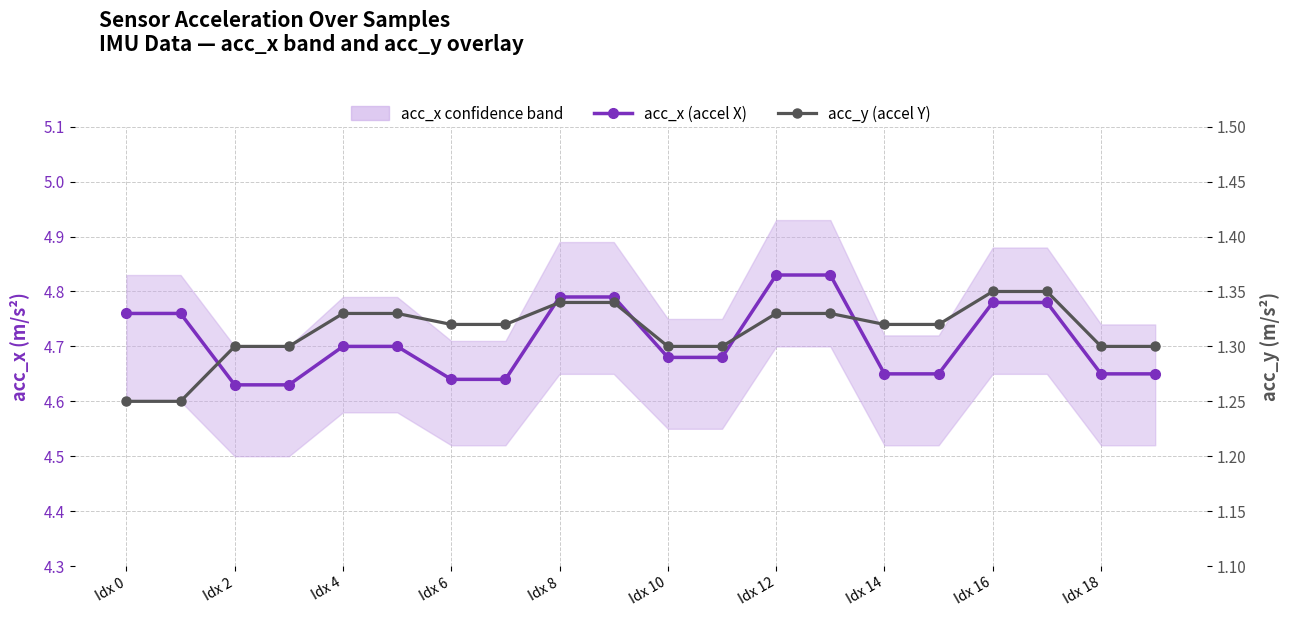

At which category does the chart reach its peak across all series?

Idx 12